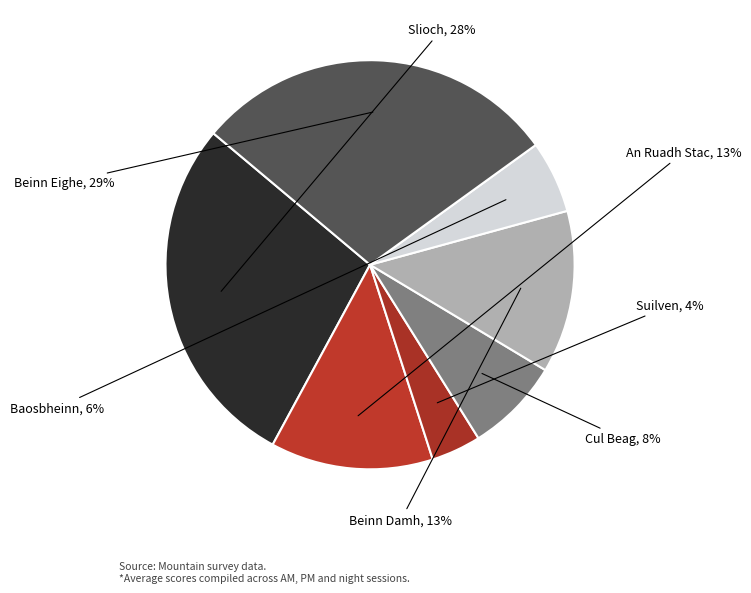

Does Beinn Damh account for over 50% of the chart?

No